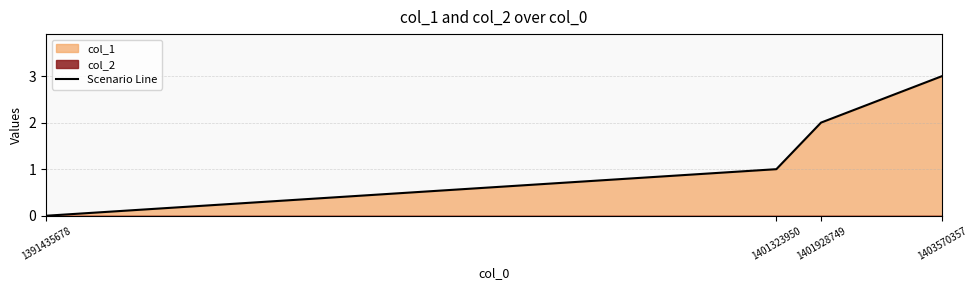

Count the number of categories in the chart.

4